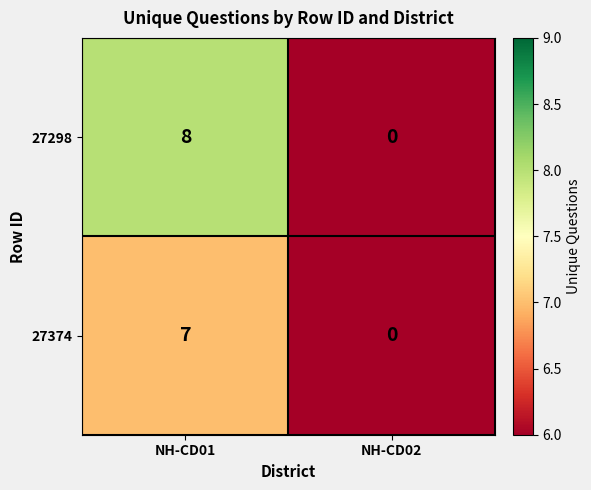

Which category has the highest value across all series?

NH-CD01